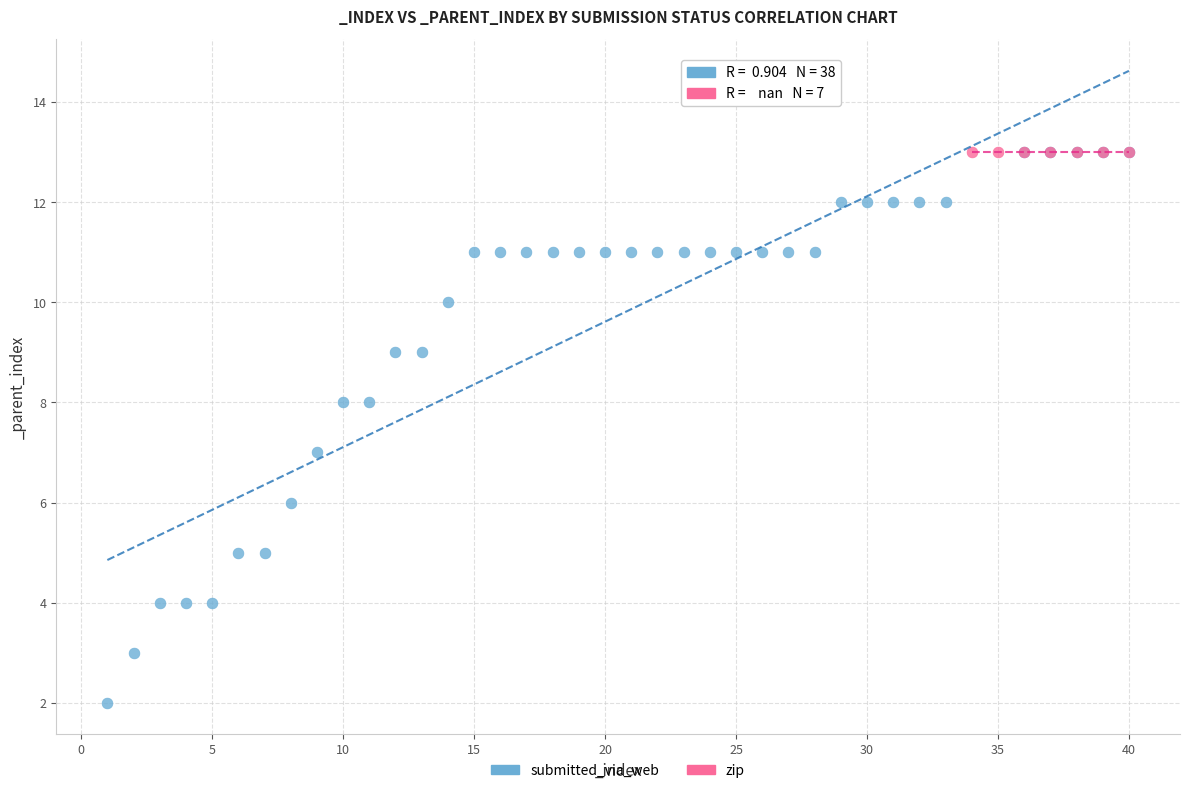

Which series reaches the minimum Y coordinate?

submitted_via_web